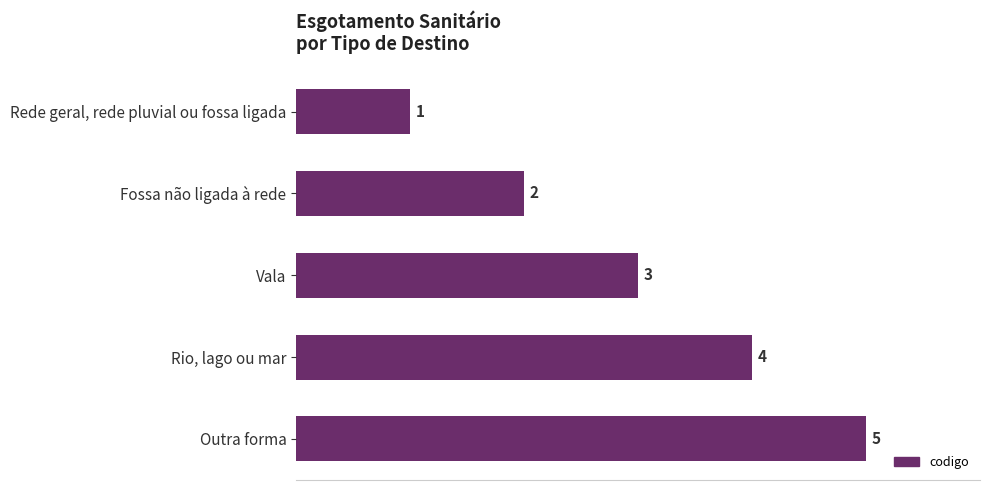

What is the average value?

3